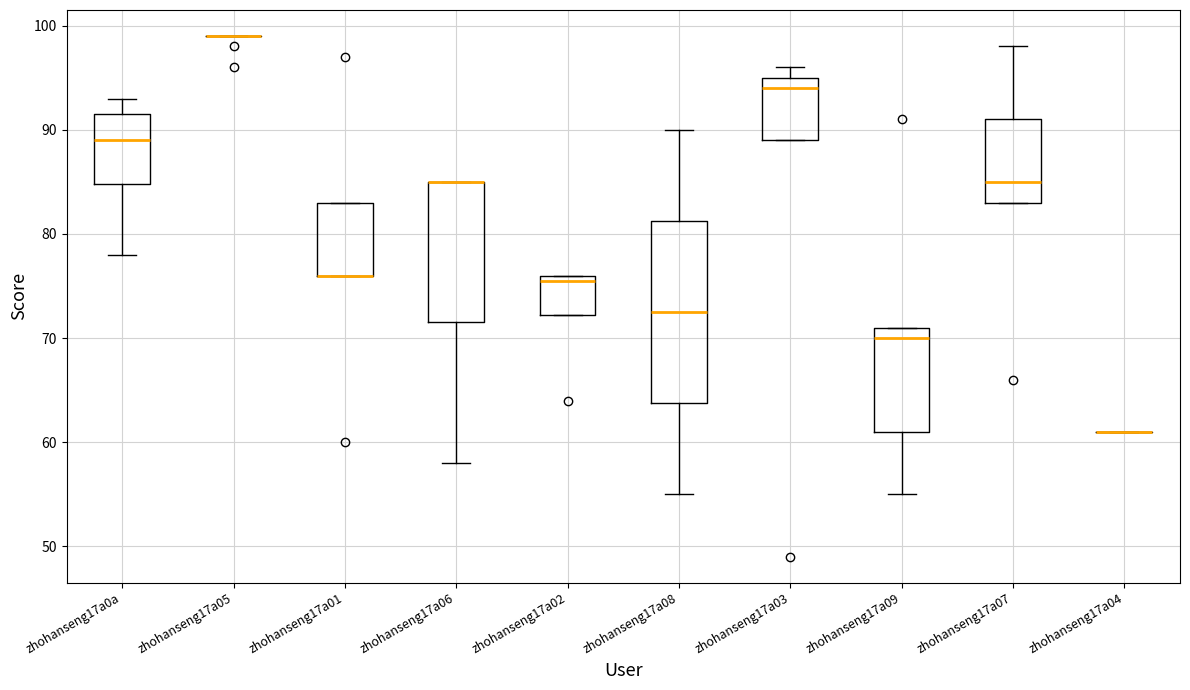

Where does the lower whisker of the box for zhohanseng17a08 end on the y-axis? The values are not printed on the chart, so give them approximately, as read against the axis.

55